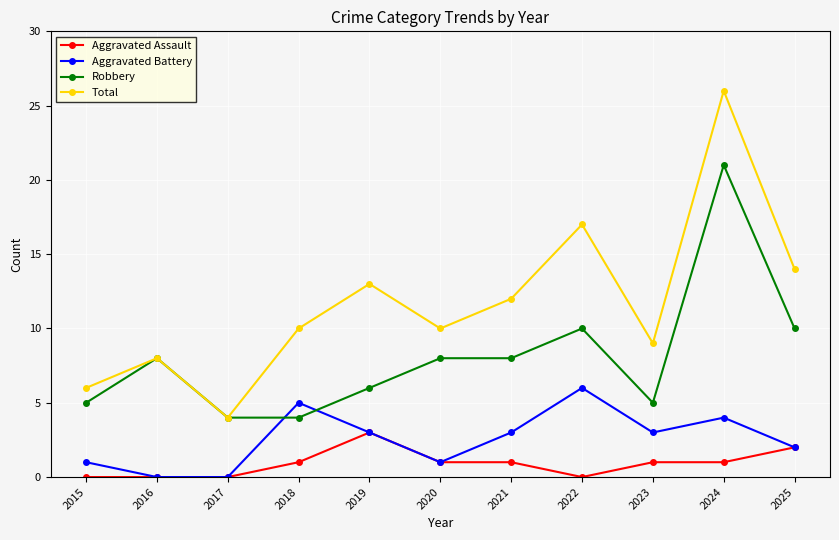

Which series has the largest total across all categories?

Total